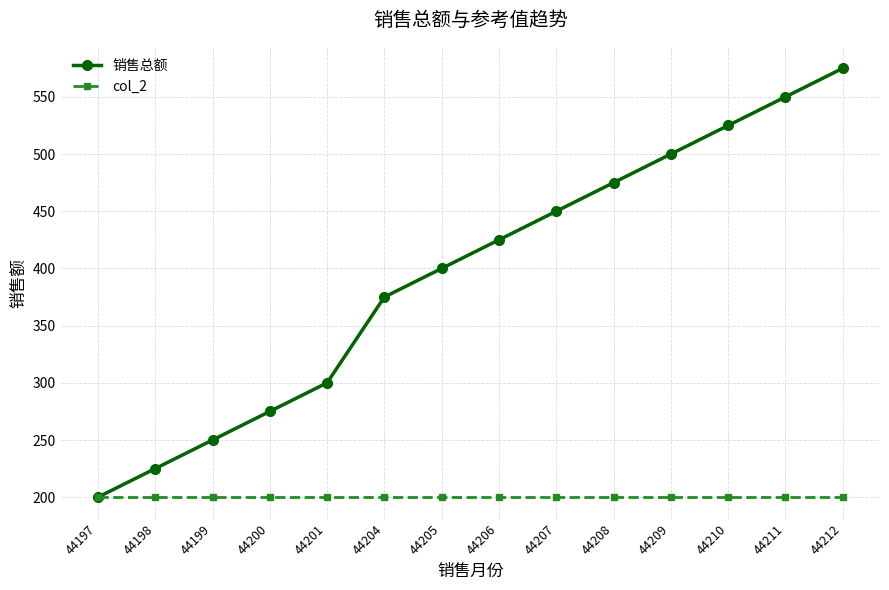

Between 44201 and 44207, which series saw the biggest shift?

销售总额